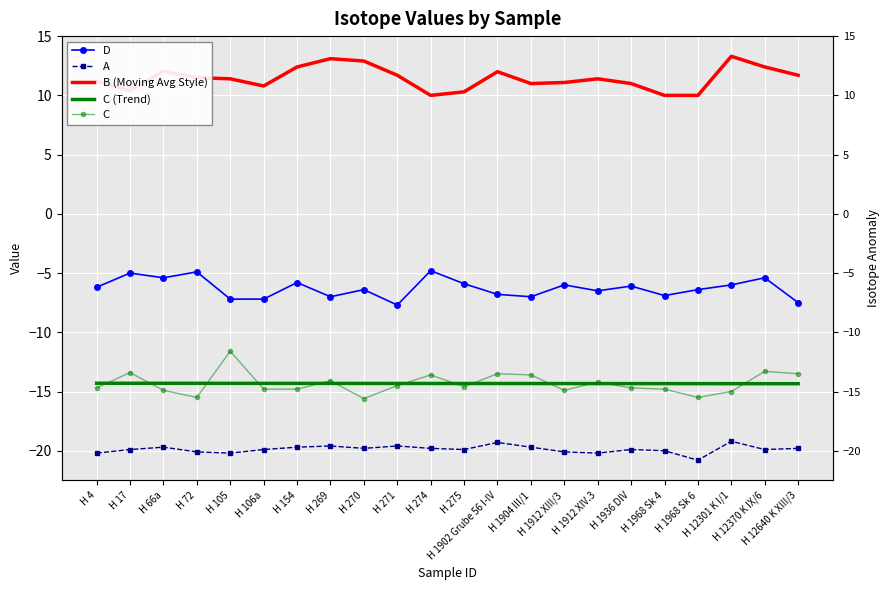

Which series has the largest total across all categories?

B (Moving Avg Style)